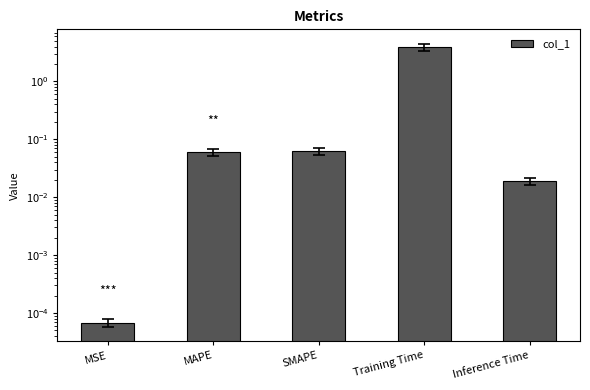

Rank the categories by value from lowest to highest.

MSE, Inference Time, MAPE, SMAPE, Training Time